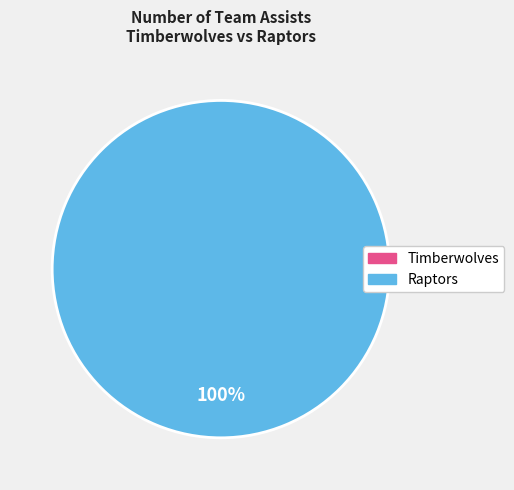

Is there a majority slice in this chart?

Yes